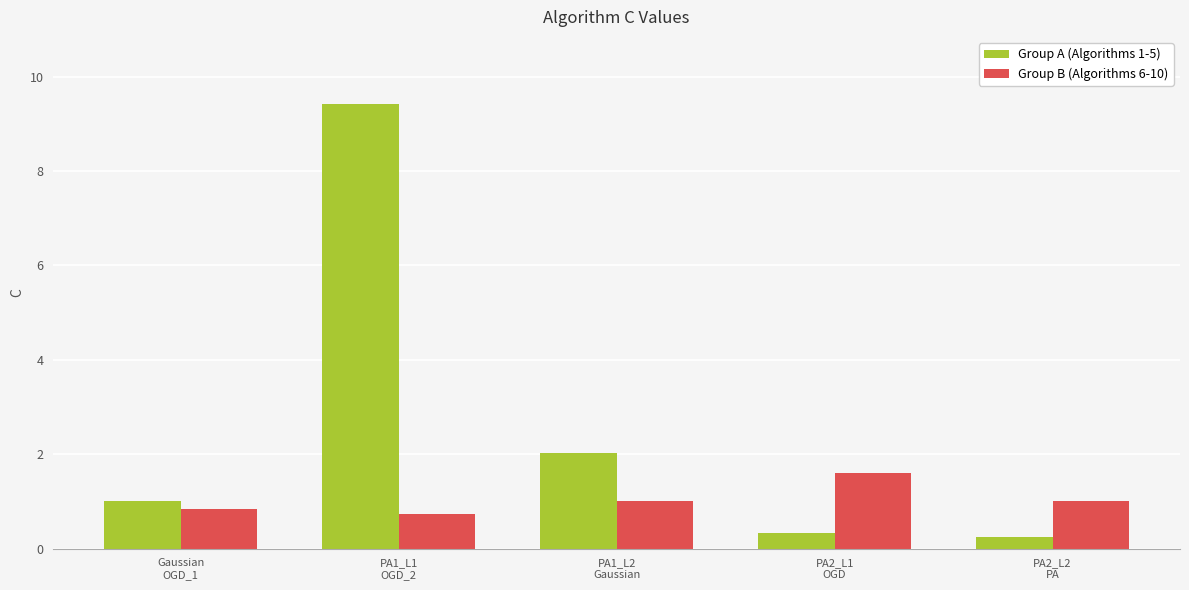

What is the greatest value displayed?

9.4